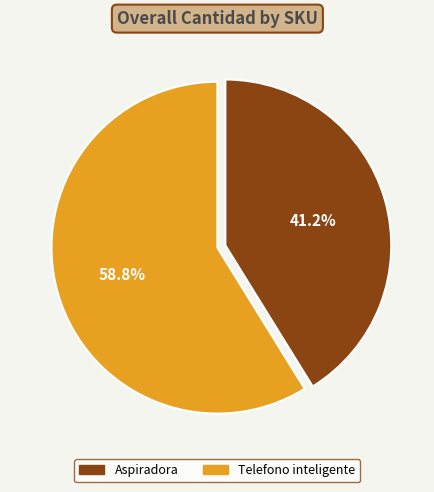

What is the majority slice?

Telefono inteligente